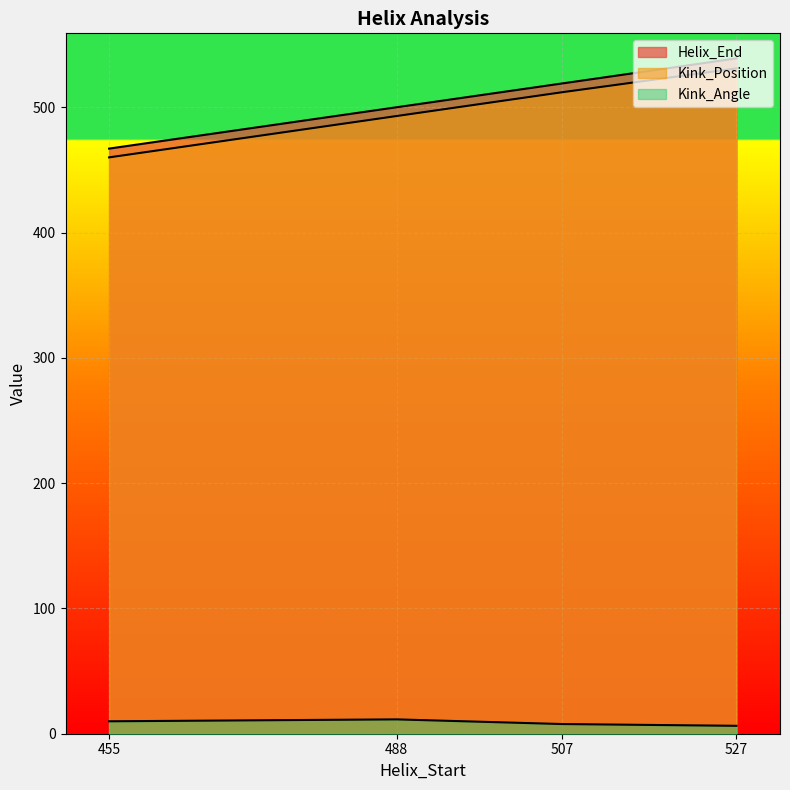

The Kink_Position series shows 531.0 at 527. True or false?

True